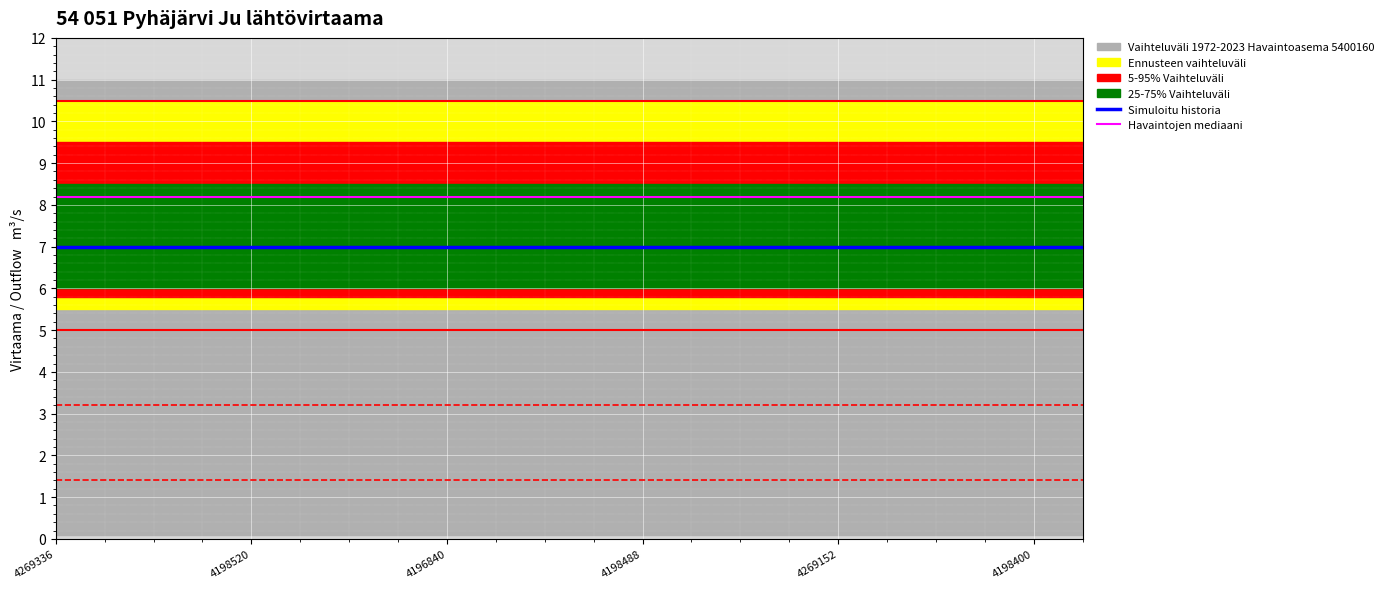

Which series has the largest range (max minus min)?

Simuloitu historia